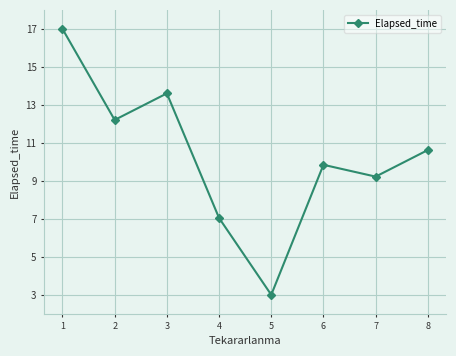

Reading left to right, list all the values displayed in this chart.

17.0	12.2	13.6	7.0	3.0	9.8	9.2	10.6